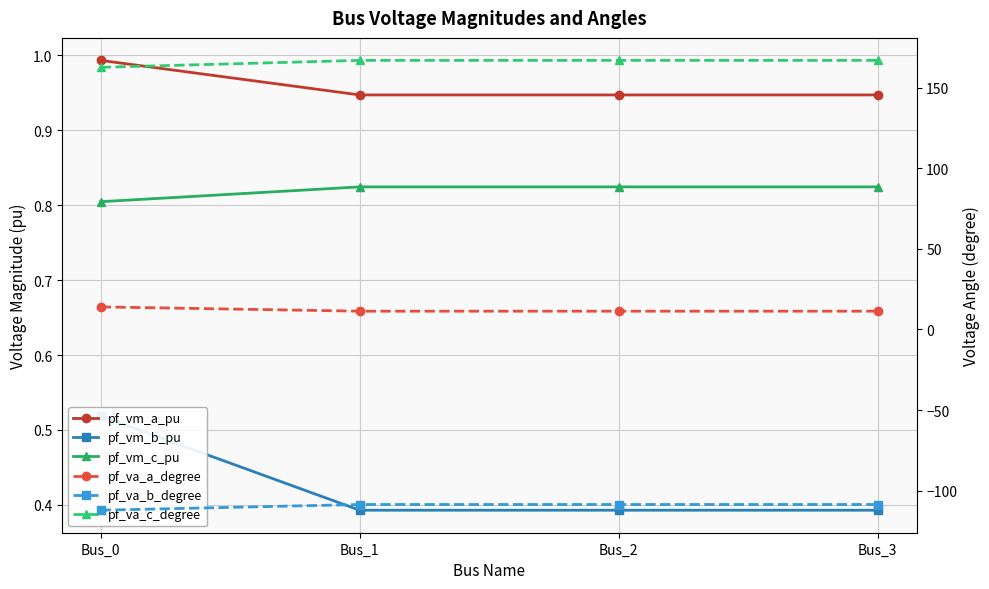

The value of pf_va_b_degree at Bus_3 is -108.6. True or false?

True